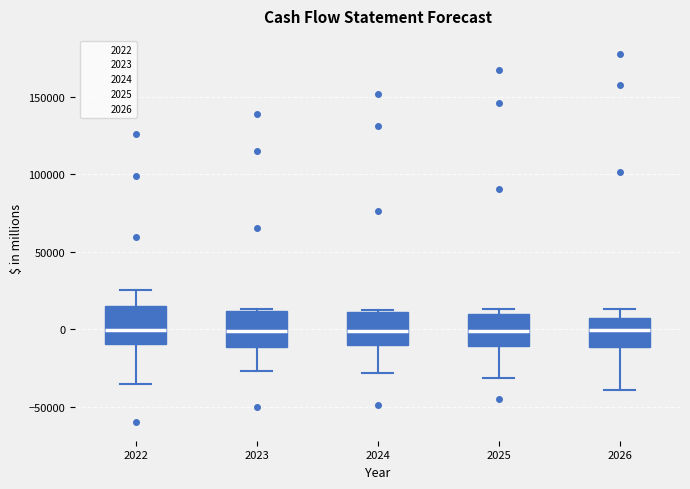

Reading left to right, read every box against the y-axis: the position of its median line, the range the box covers, and the ends of its whiskers. The values are not printed on the chart, so give them approximately, as read against the axis.

2022: median 0, box -10000 to 15000, whiskers -35000 to 25000
2023: median 0, box -10000 to 10000, whiskers -25000 to 15000
2024: median 0, box -10000 to 10000, whiskers -30000 to 15000
2025: median 0, box -10000 to 10000, whiskers -30000 to 15000
2026: median 0, box -10000 to 5000, whiskers -40000 to 15000